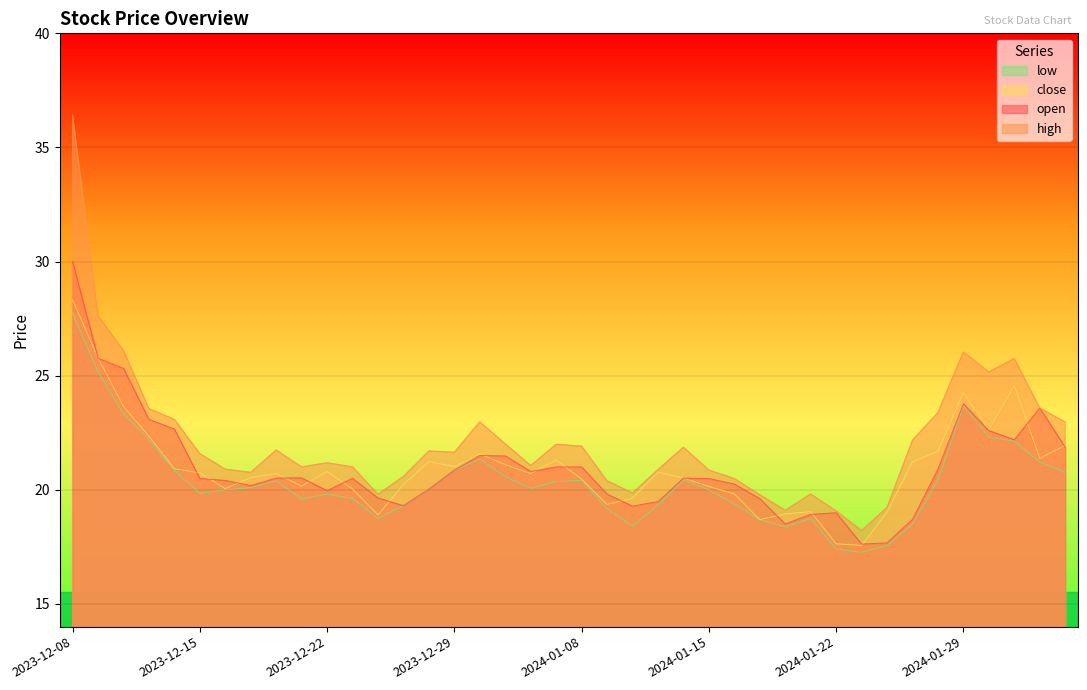

Which series changed the most between 2023-12-14 and 2024-01-16?

high